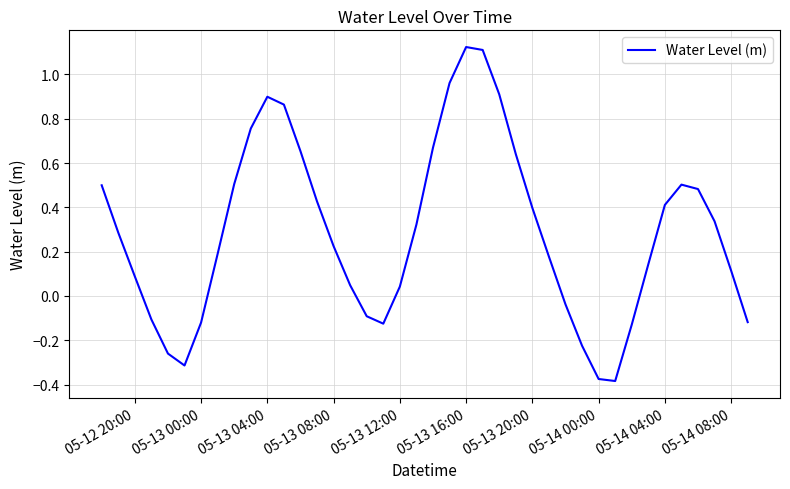

What is the difference between the maximum and minimum values?

1.5